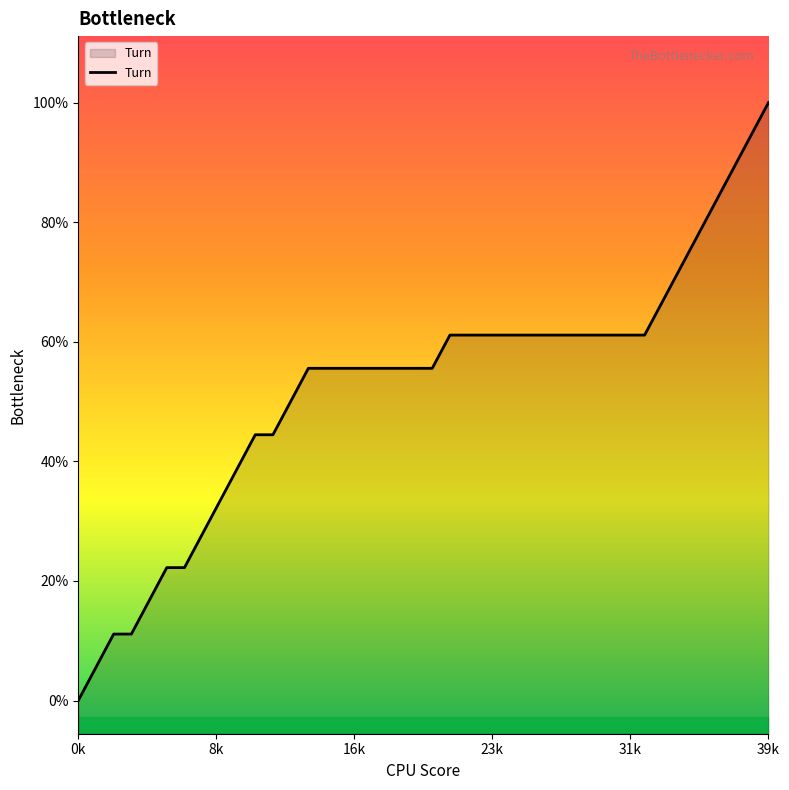

Does the chart display data point markers on the line(s)?

No